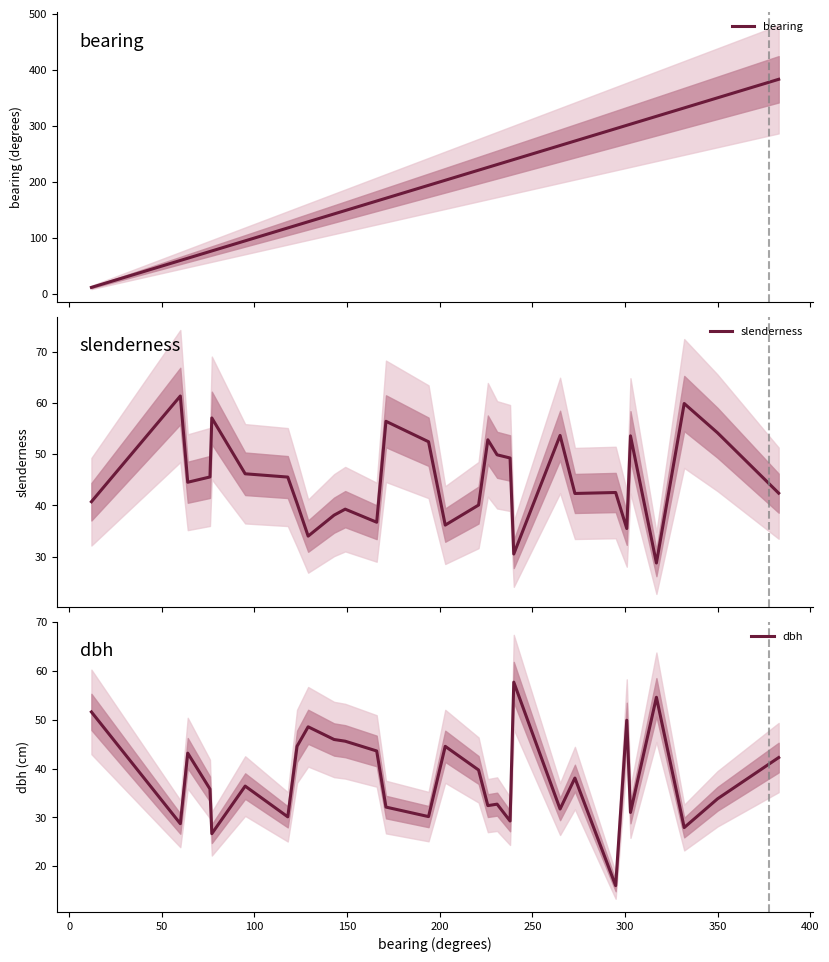

What is the lowest value of the bearing series?

12